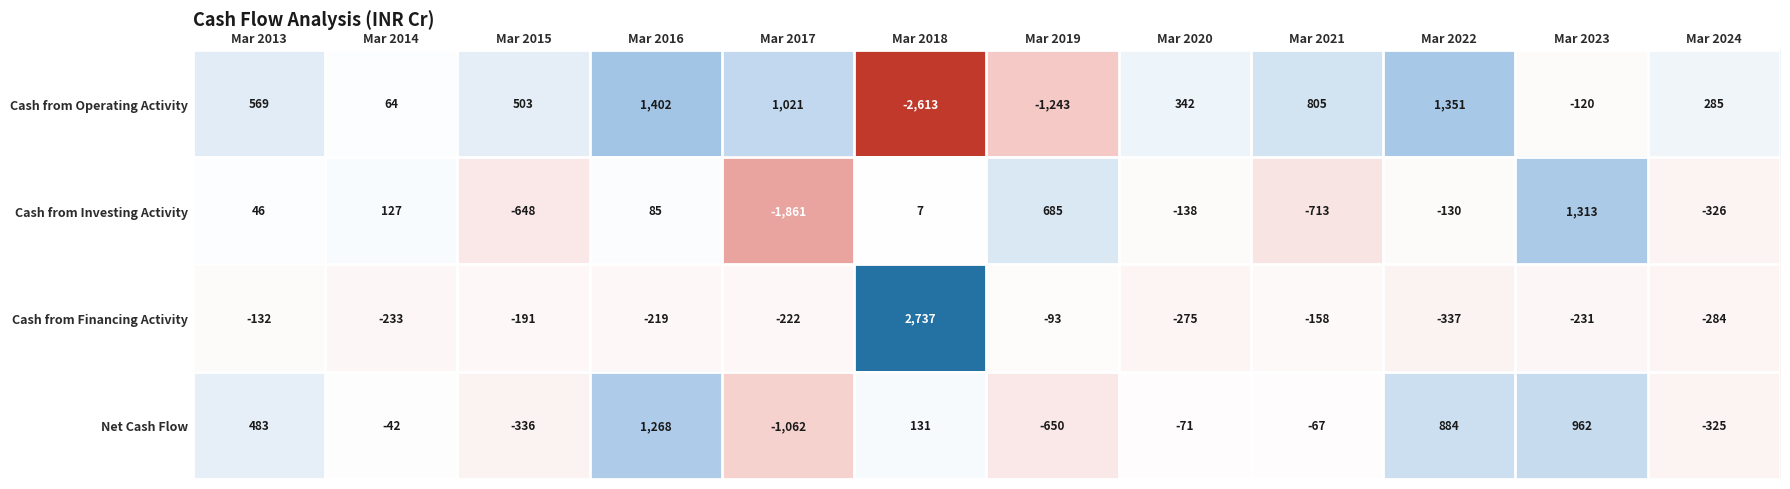

Rank the series at Mar 2020 from lowest to highest value.

Cash from Financing Activity, Cash from Investing Activity, Net Cash Flow, Cash from Operating Activity